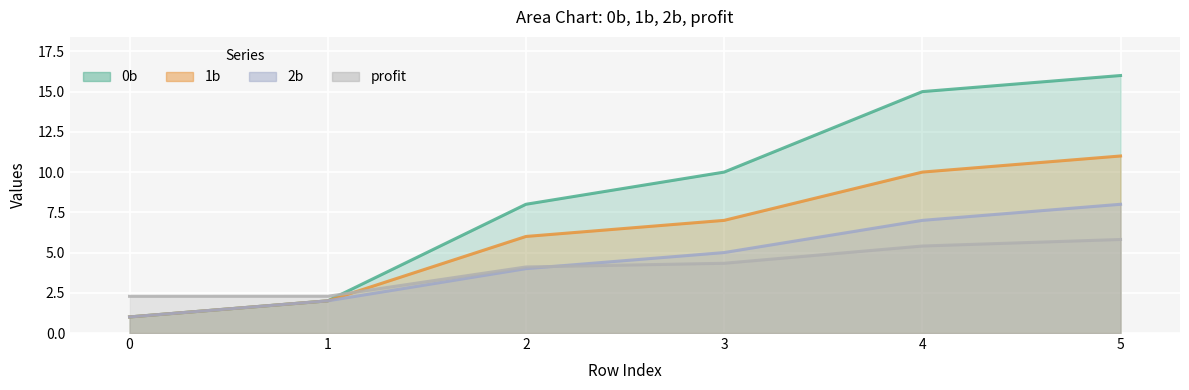

At which category is the sum across all series the highest?

5